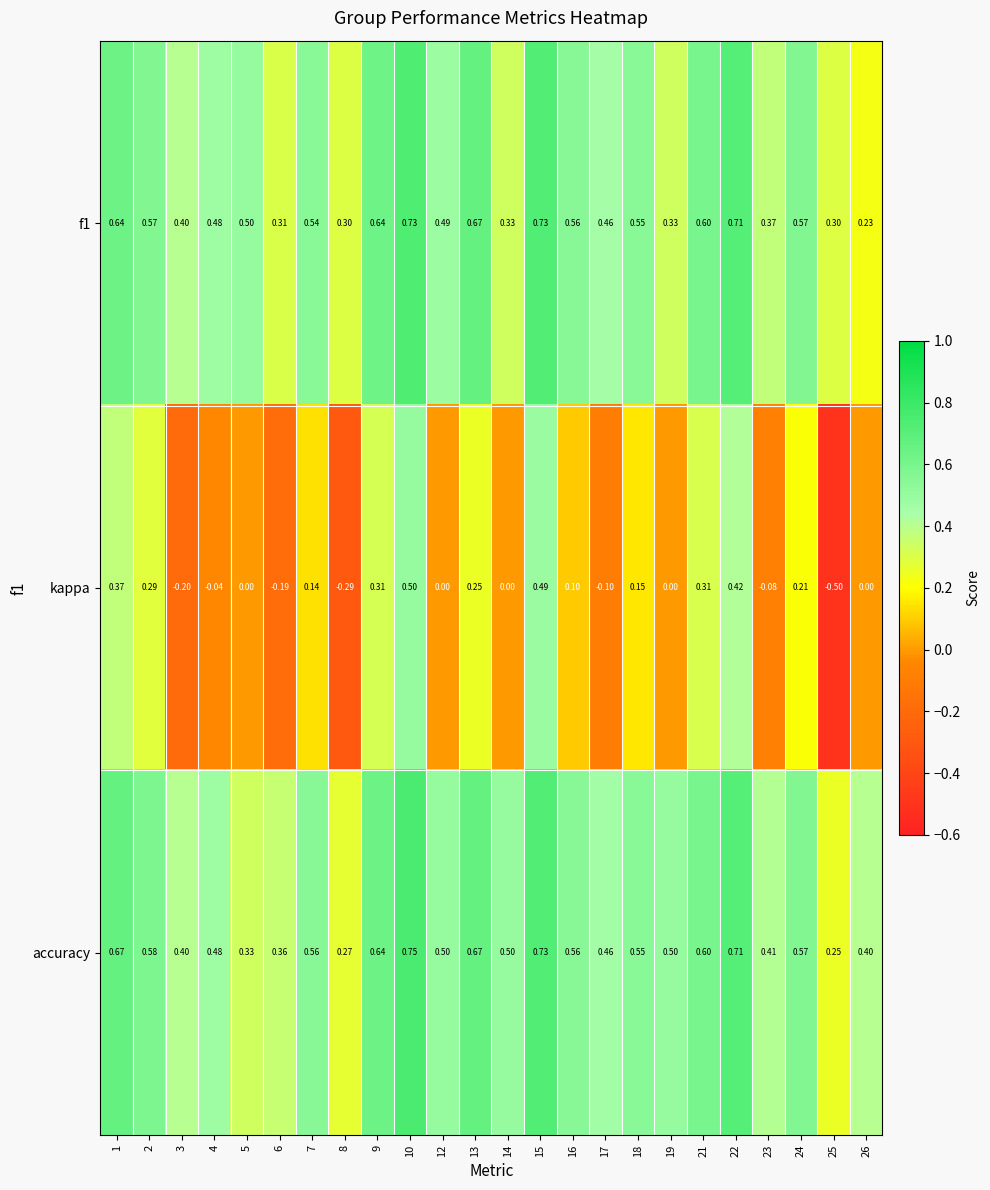

At how many categories does at least one series exceed 0?

24